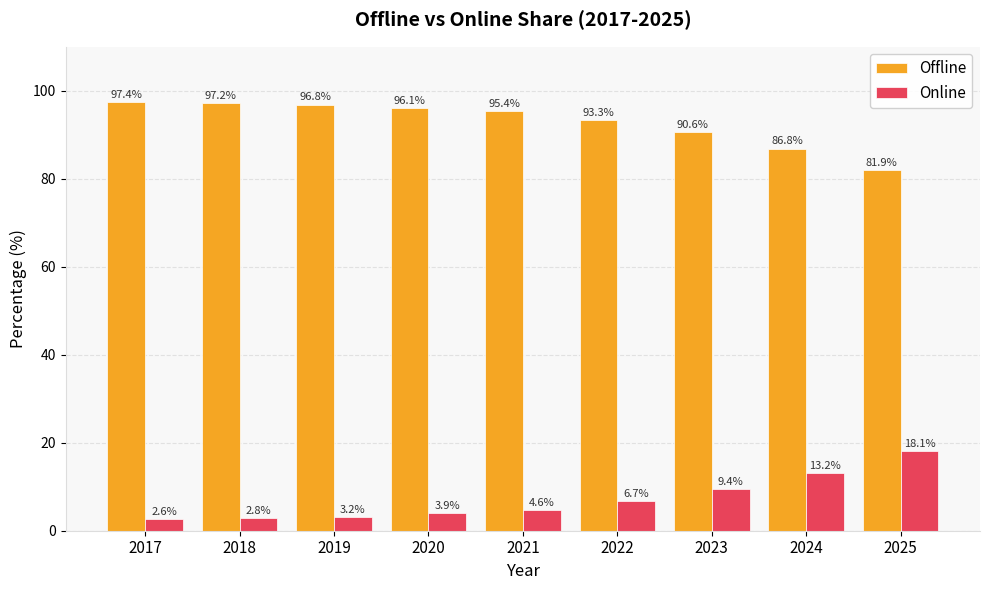

Which category has the highest value across all series?

2017